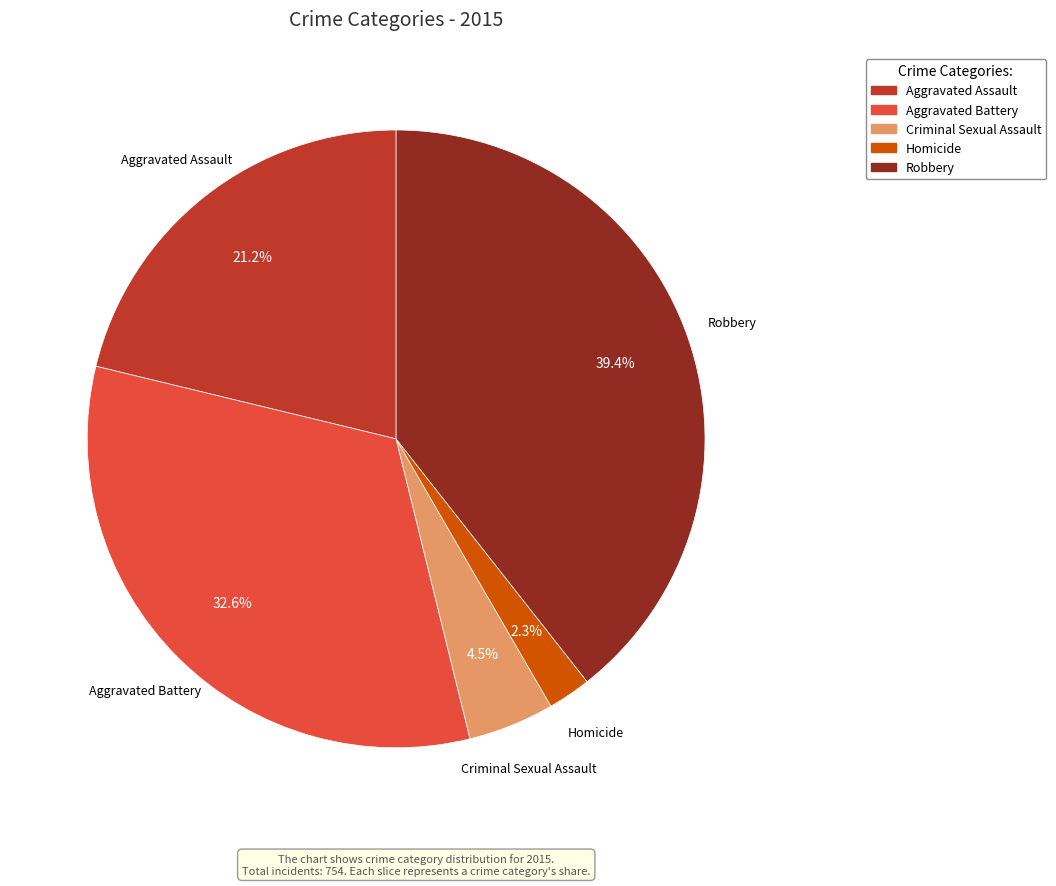

Approximately how many times larger is the value at Homicide compared to Criminal Sexual Assault?

0.5